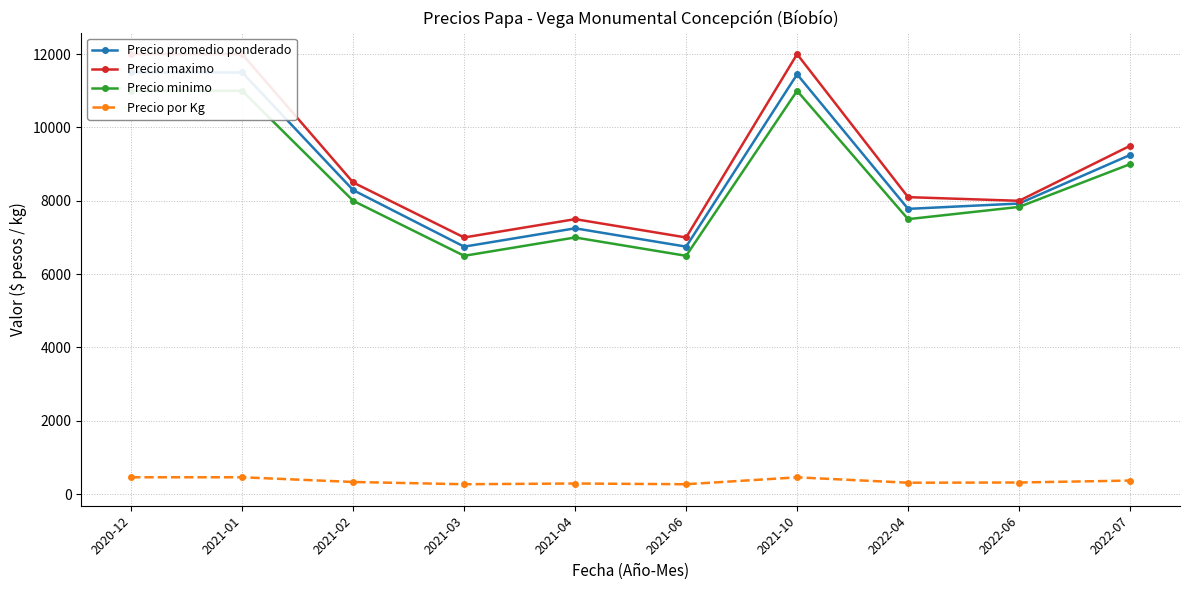

What is the difference between the Precio por Kg values at 2022-06 and 2022-07?

53.0